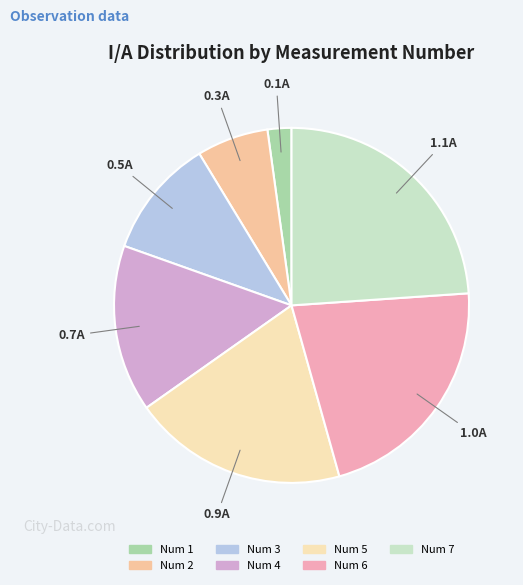

To the nearest percent, what is the average slice percentage?

14%